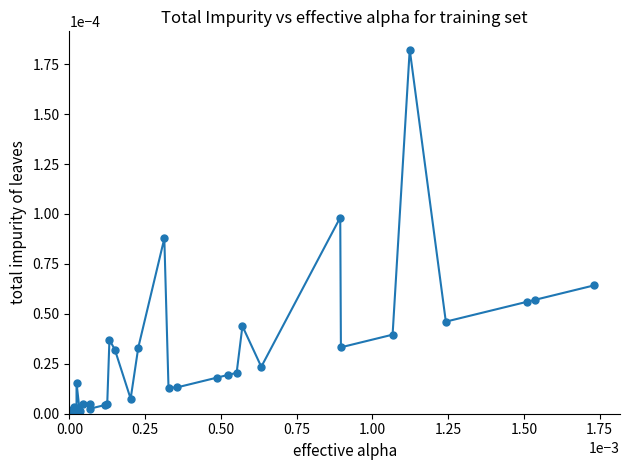

True or false: the data has more than 2 interior local peaks.

True